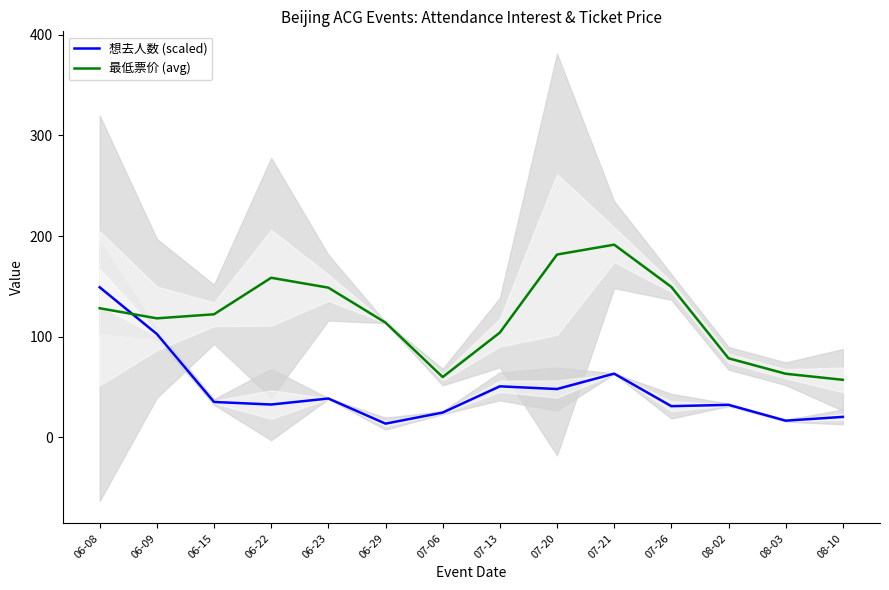

What is the difference between the maximum and minimum values in the 想去人数 (scaled) series?

135.7